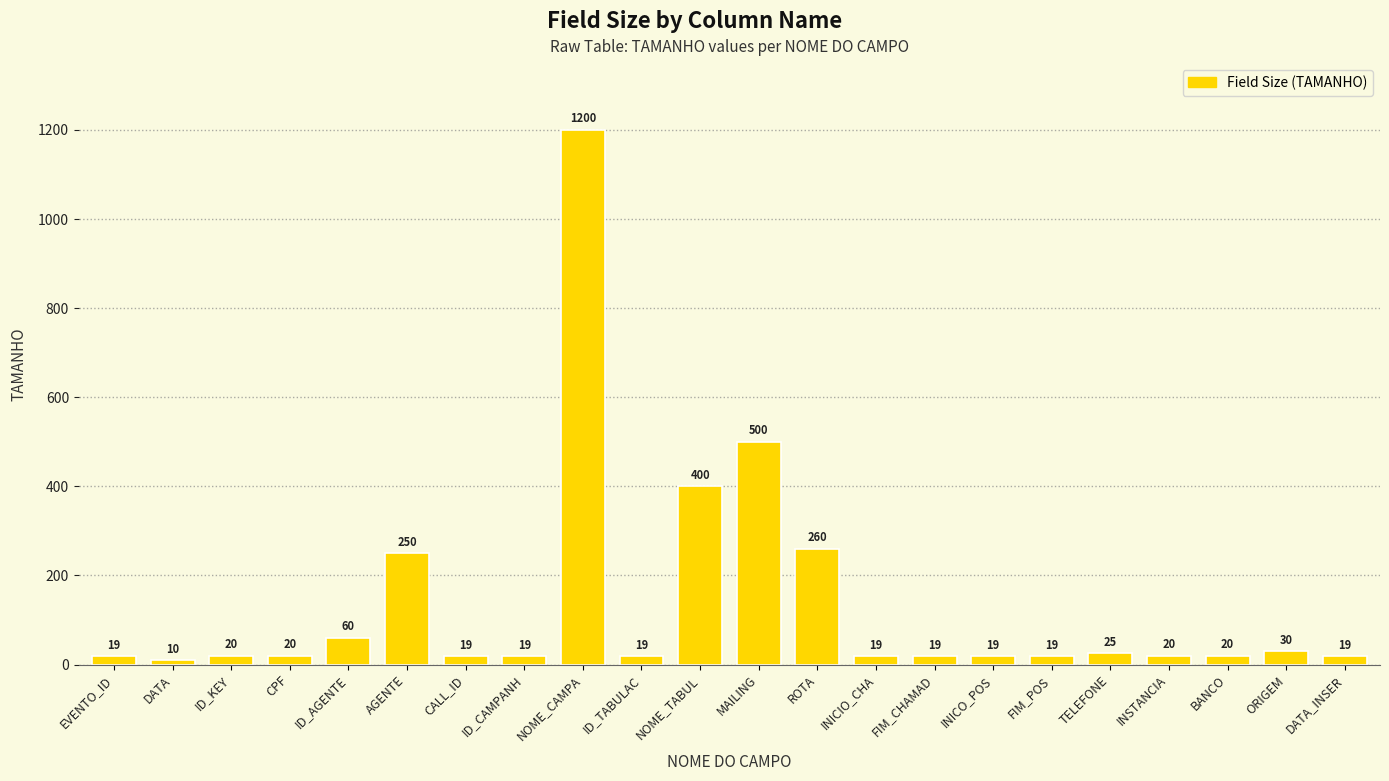

What is the value of the 12th bar from the left?

500